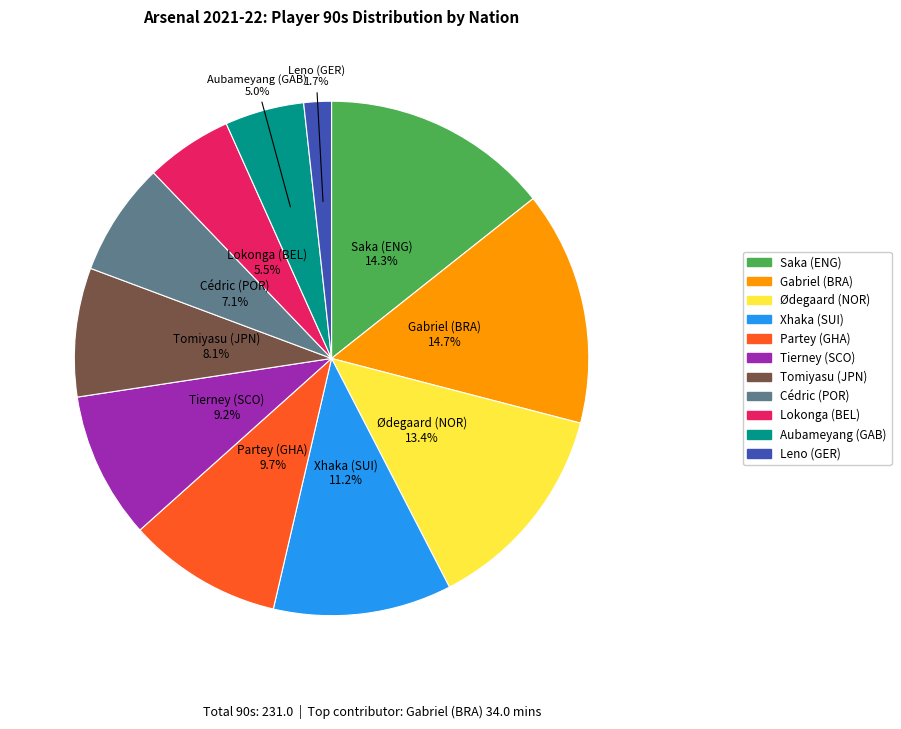

Is there a majority slice in this chart?

No